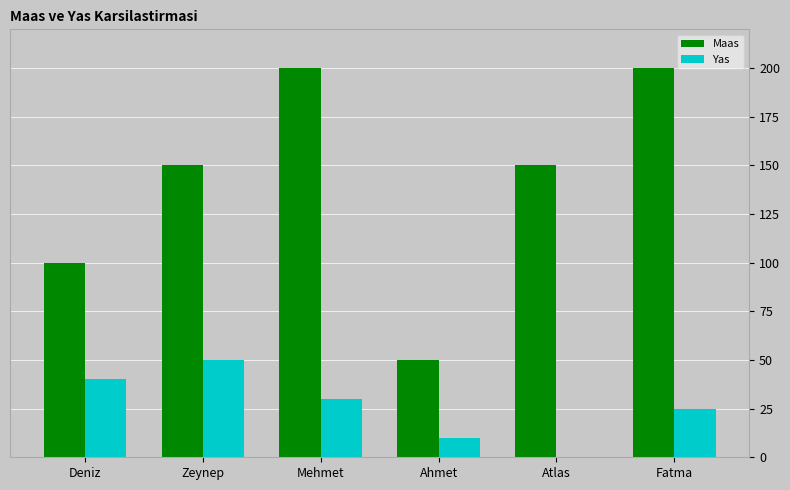

What is the total value across all series at Atlas?

150